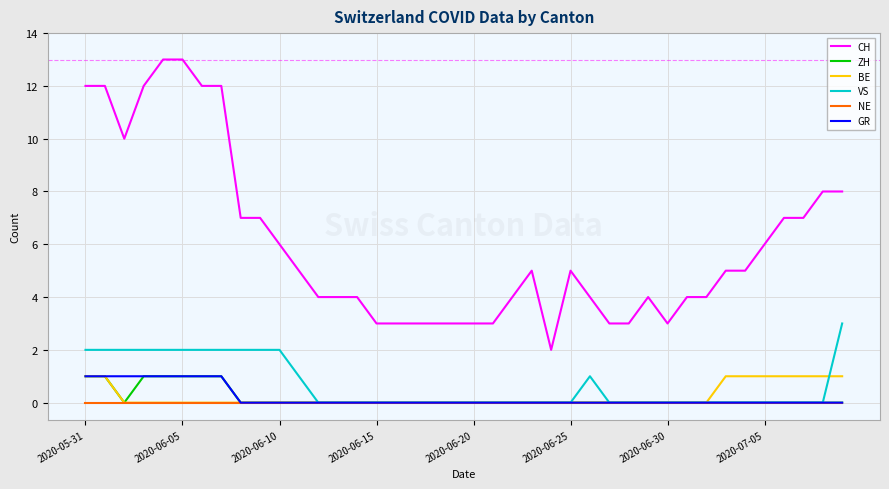

Which series has the largest total across all categories?

CH